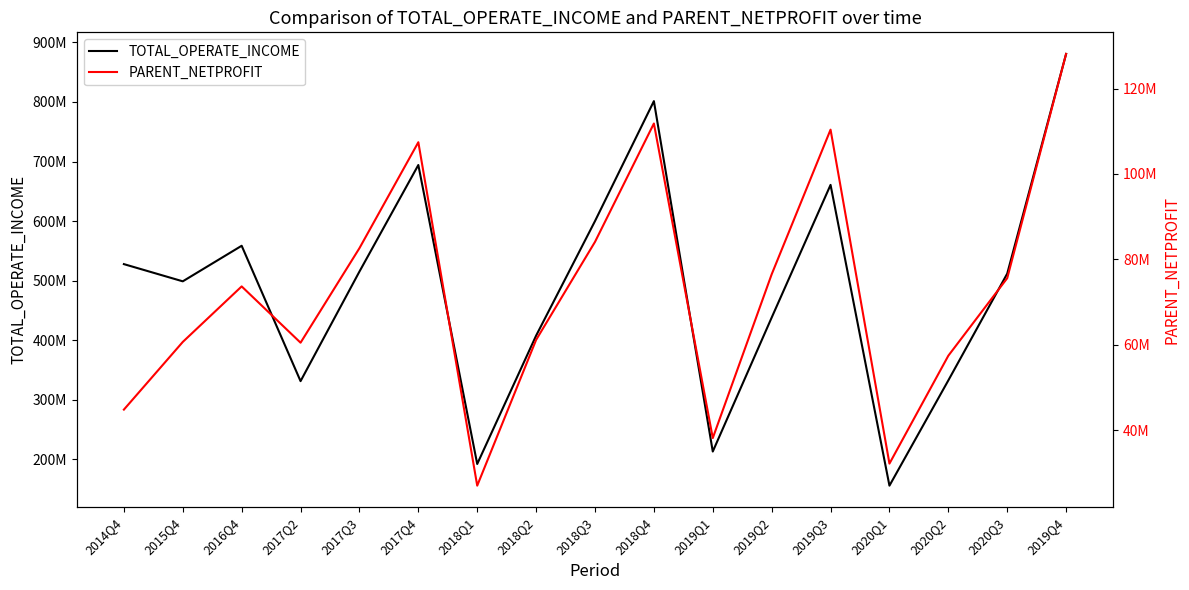

What is the maximum value shown in the chart?

880756050.5